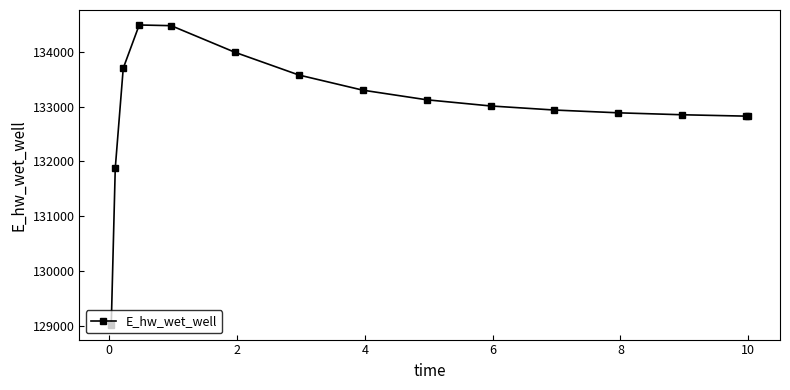

What is the value of the 2nd point from the left?

131873.8